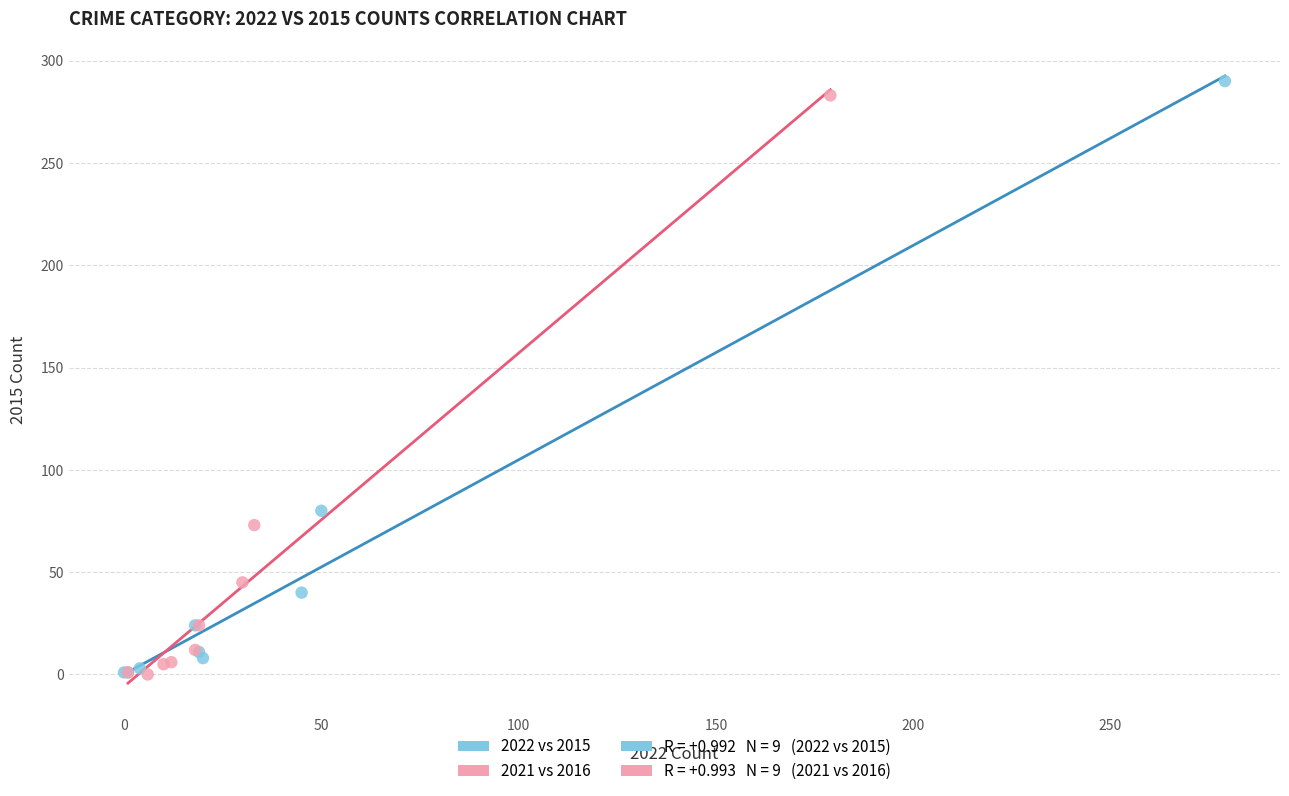

Which series has the largest Y range (max minus min)?

2022 vs 2015